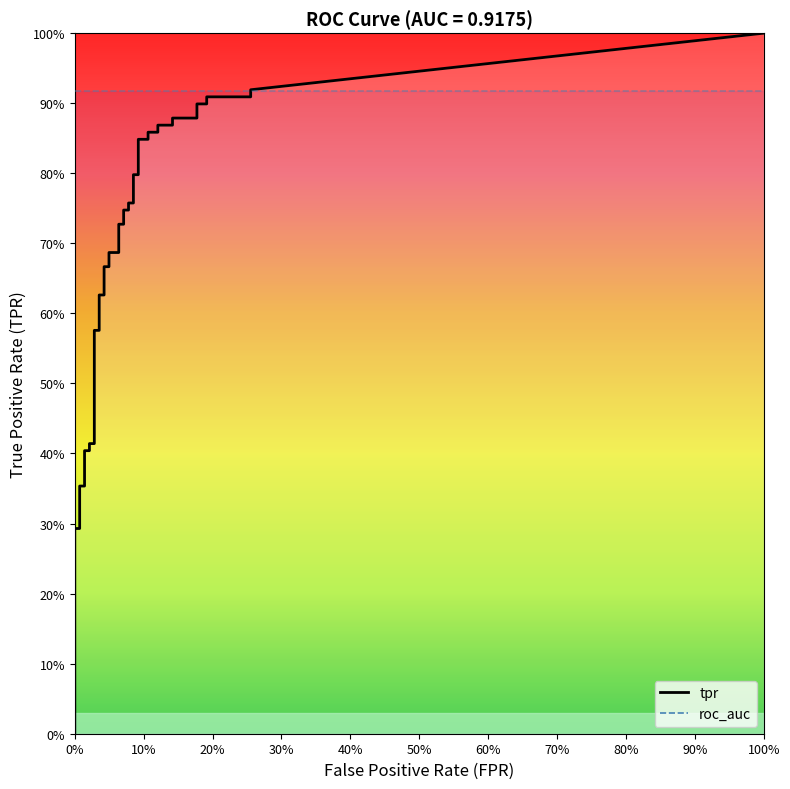

True or false: tpr and fpr cross at least once.

False